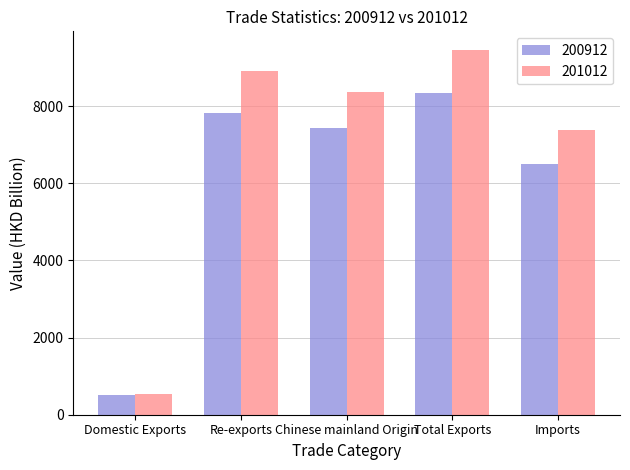

What is the average value of the 201012 series?

6934.0